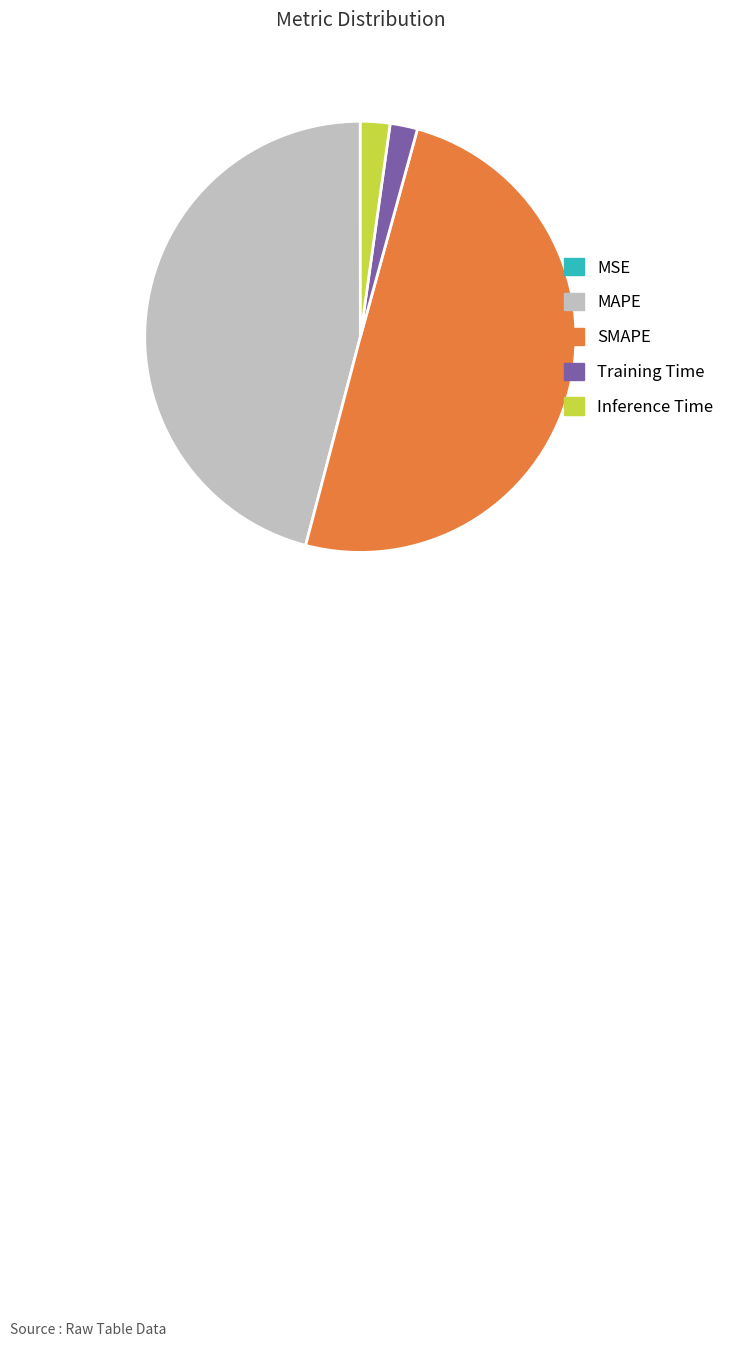

Is Inference Time the majority of the pie?

No